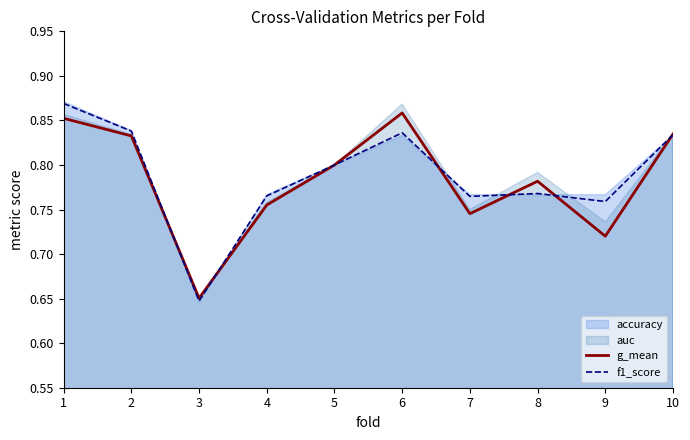

Is the value of g_mean at 8 greater than the value of f1_score at 5?

No